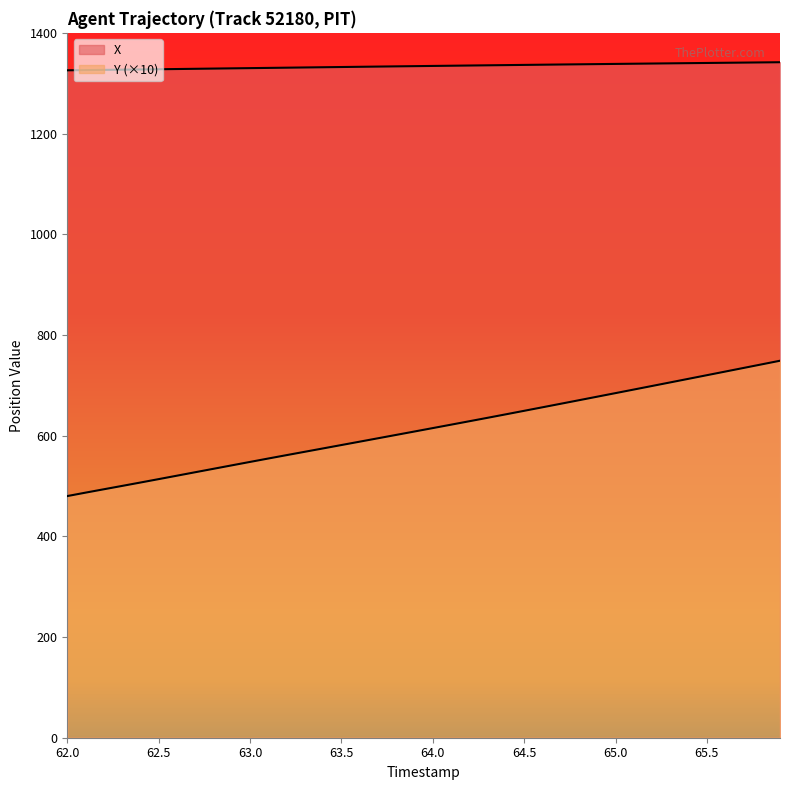

At which label does Y first exceed 614?

64.0